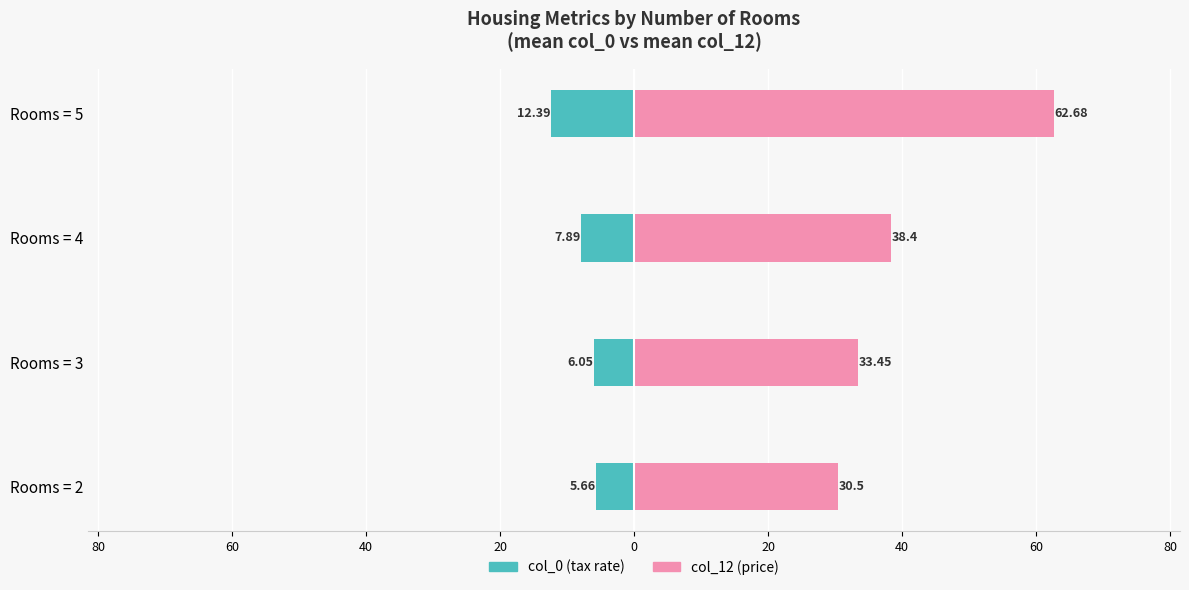

The value of col_0 (tax rate) at Rooms = 4 is -7.9. True or false?

True